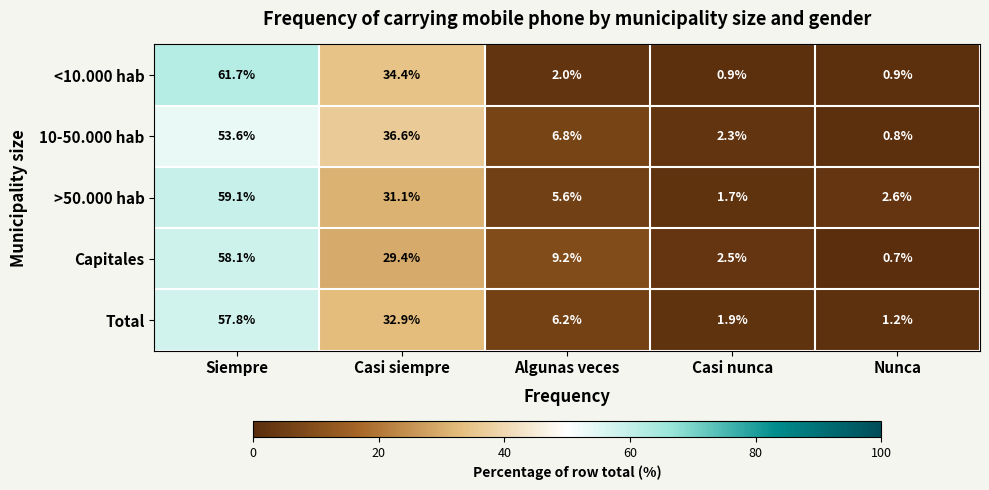

At which label is Capitales closest to 29?

Casi siempre